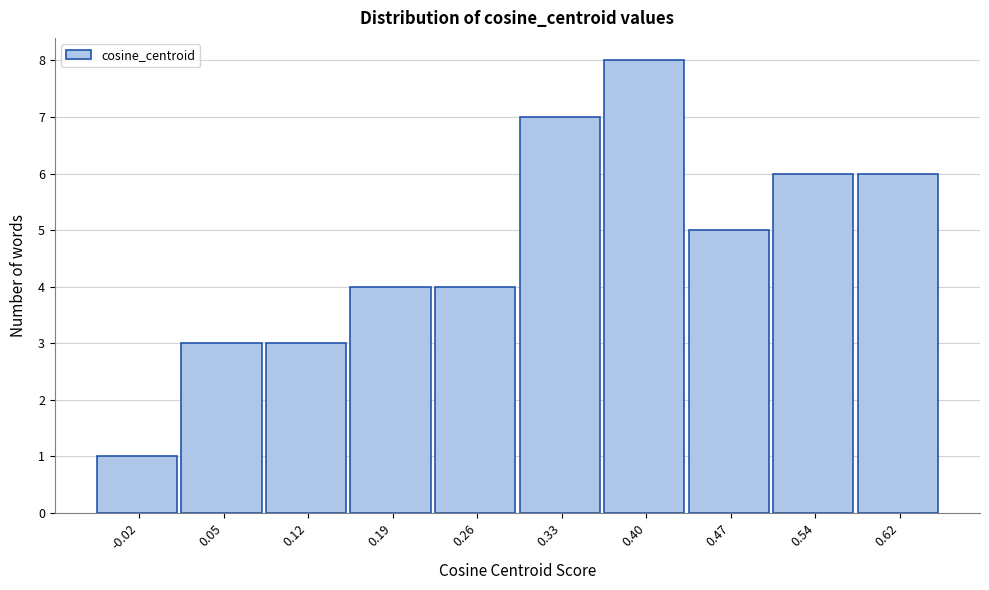

Reading right to left, list all the values displayed in this chart.

0.62=6	0.54=6	0.47=5	0.40=8	0.33=7	0.26=4	0.19=4	0.12=3	0.05=3	-0.02=1